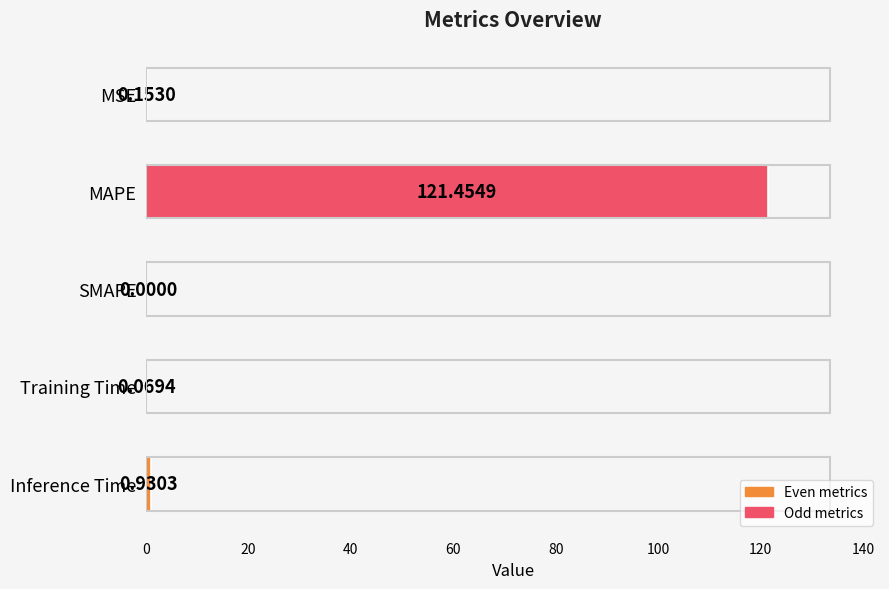

Which has a higher value, MAPE or Inference Time?

MAPE